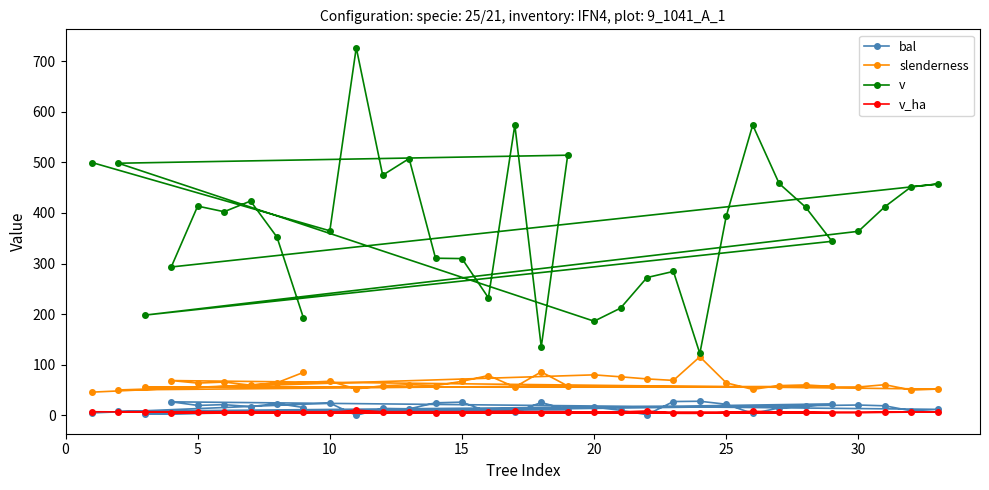

What is the maximum value shown in the chart?

726.4